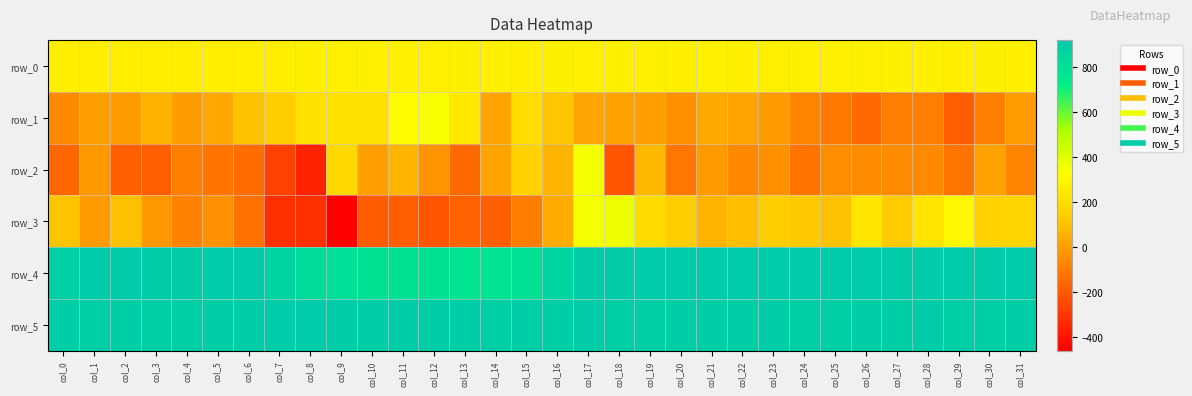

How many categories are shown in the chart?

32